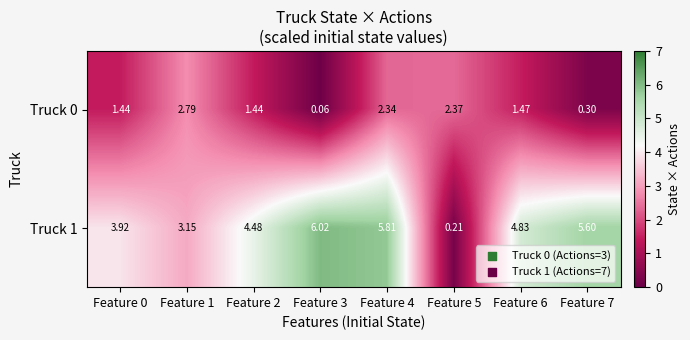

Is the value of Truck 1 at Feature 6 greater than the value of Truck 0 at Feature 7?

Yes